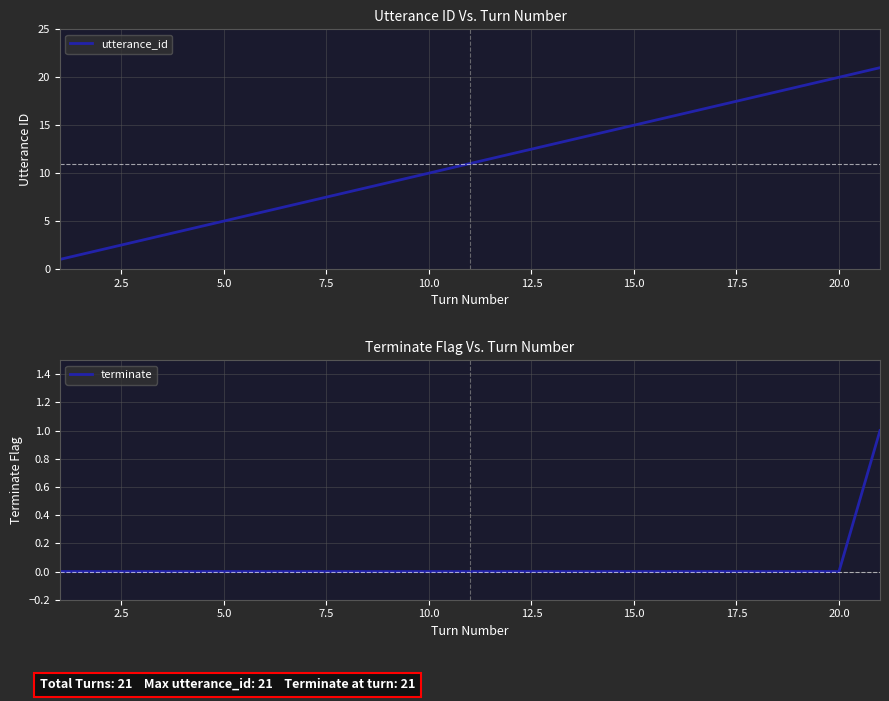

True or false: utterance_id has a value of 20 at 20.0.

True